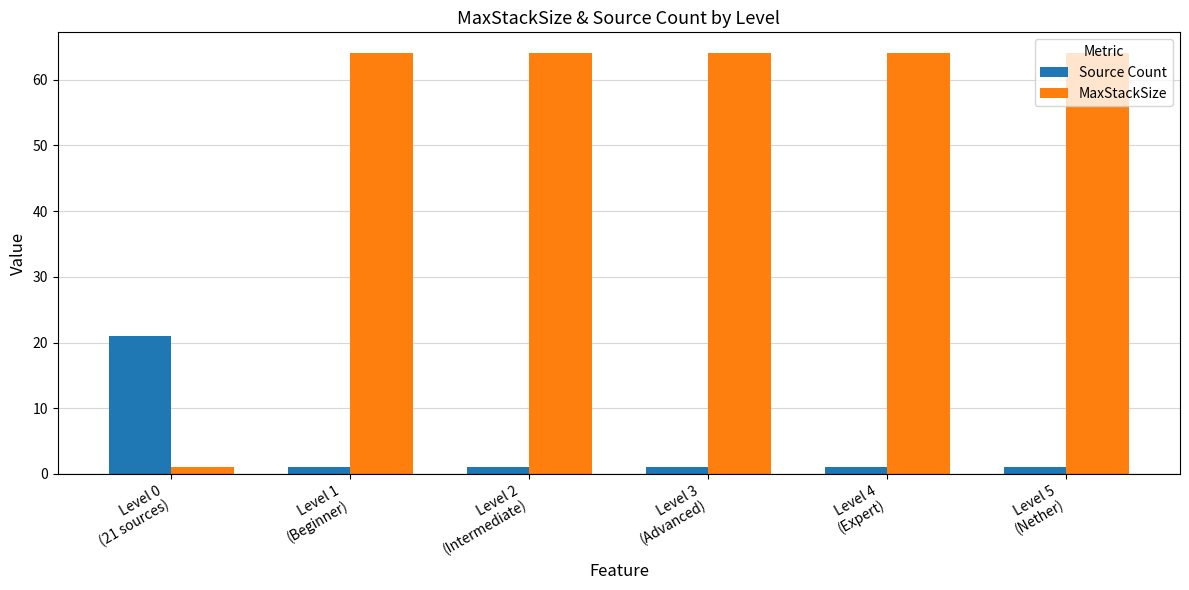

What is the value of the MaxStackSize bar at the 4th from the left?

64